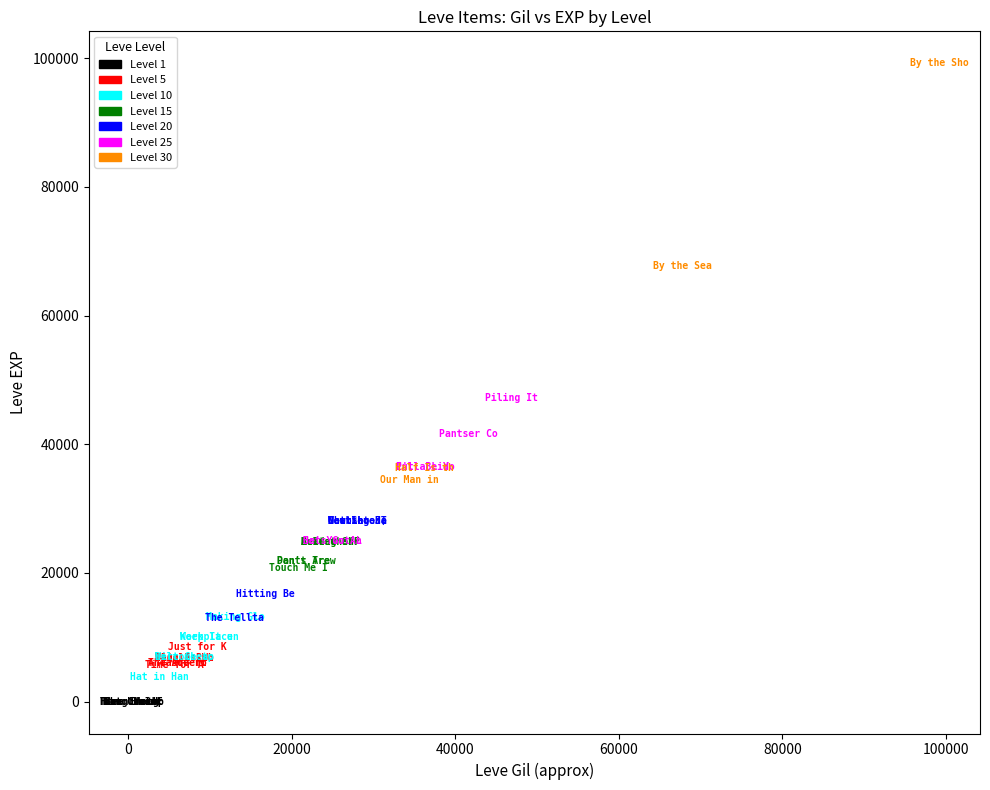

Which series reaches the minimum Y coordinate?

Level 1